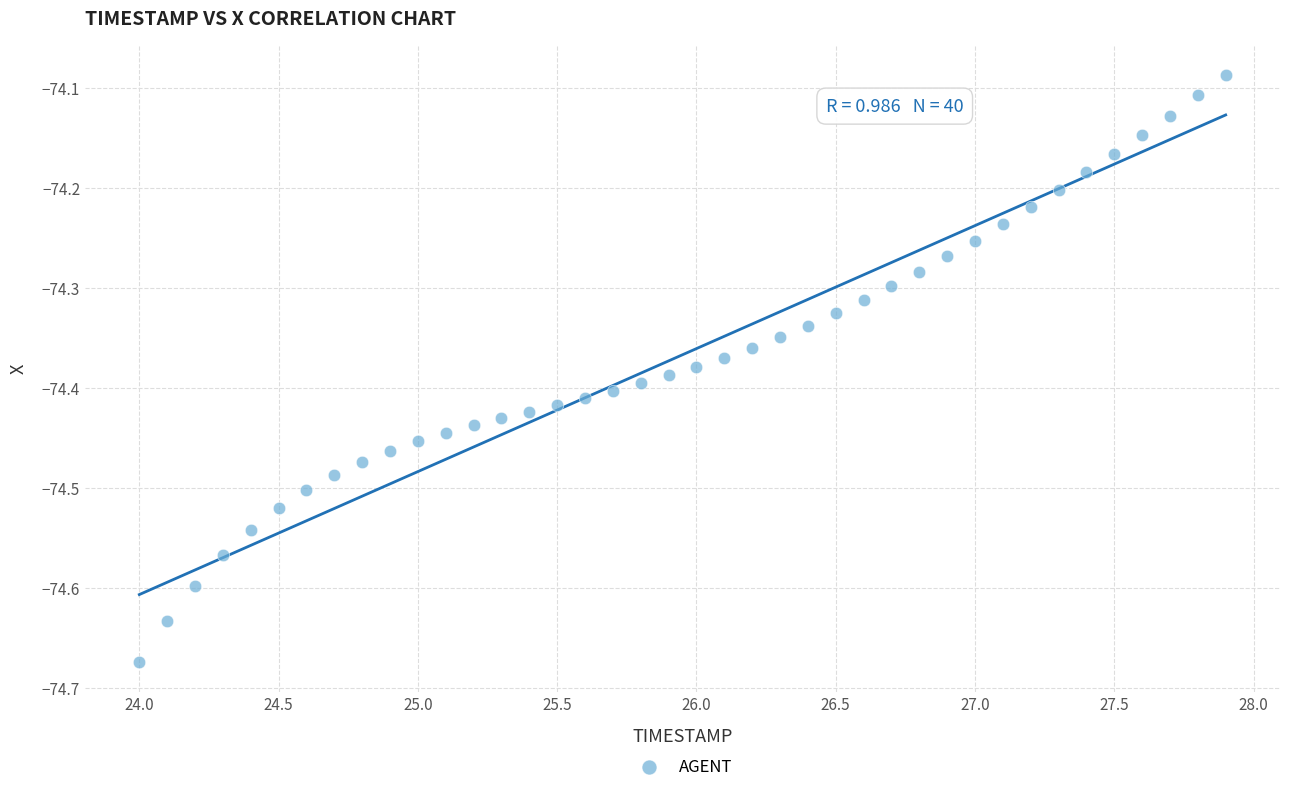

What is the range of X values (max minus min)?

3.9